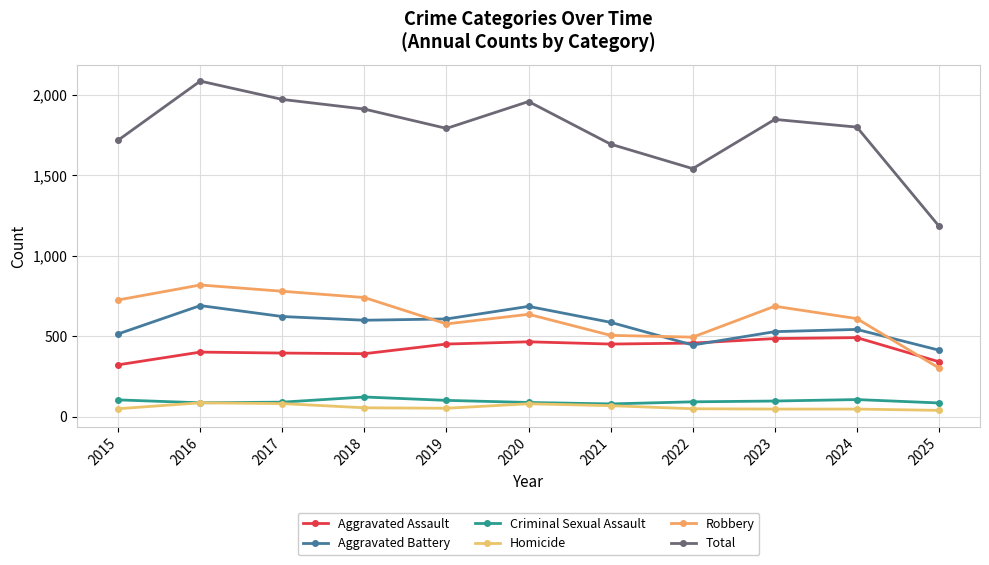

Rank the series by their maximum value, from lowest to highest.

Homicide, Criminal Sexual Assault, Aggravated Assault, Aggravated Battery, Robbery, Total